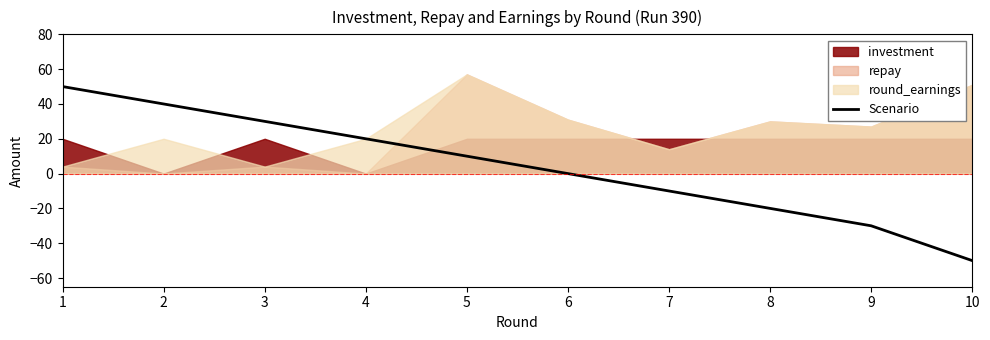

Rank the categories by Scenario value from lowest to highest.

10, 9, 8, 7, 6, 5, 4, 3, 2, 1